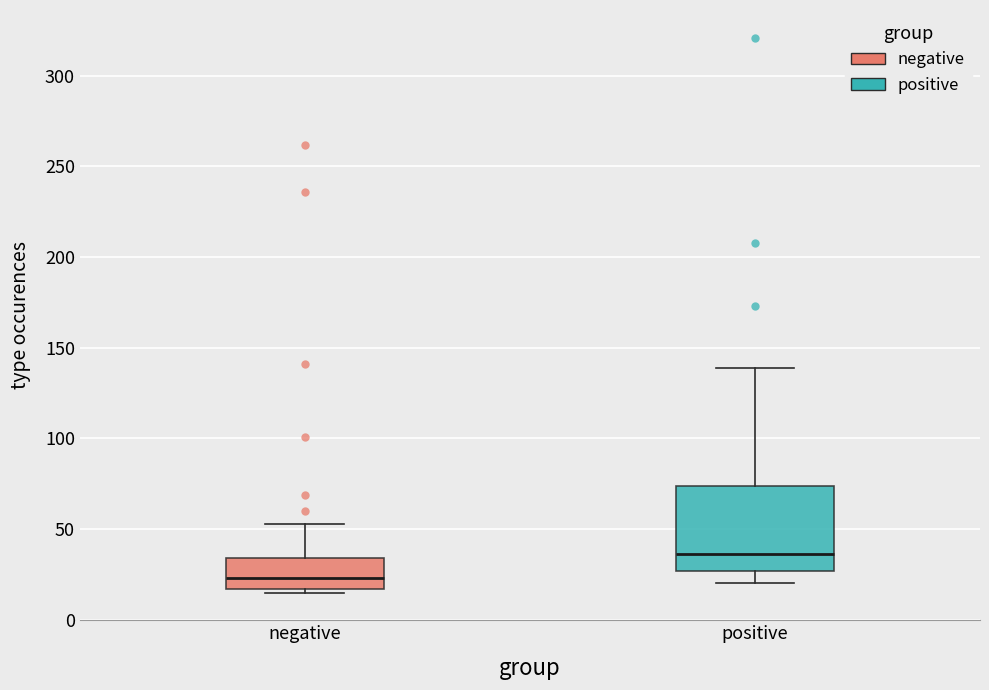

Reading left to right, transcribe this box plot: for each box, give where its median line is, the range the box spans, and where its two whiskers end, as read against the y-axis. The values are not printed on the chart, so give them approximately, as read against the axis.

negative: median 25, box 15 to 35, whiskers 15 (just below the box's lower edge) to 55
positive: median 35, box 25 to 75, whiskers 20 to 140